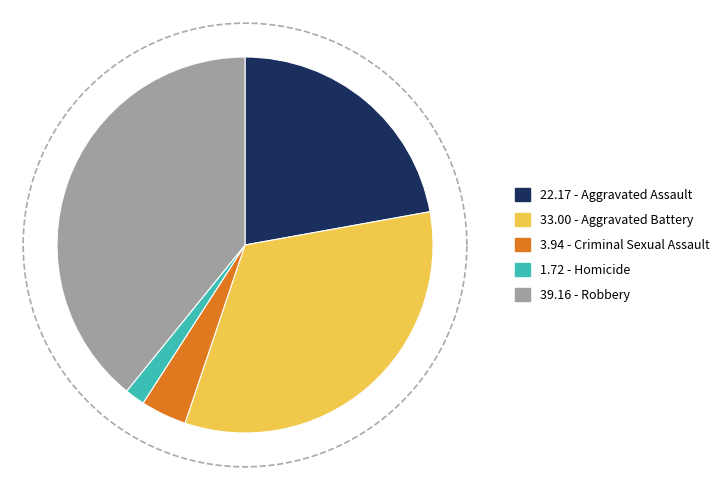

What percentage is the Homicide slice, to the nearest percent?

2%